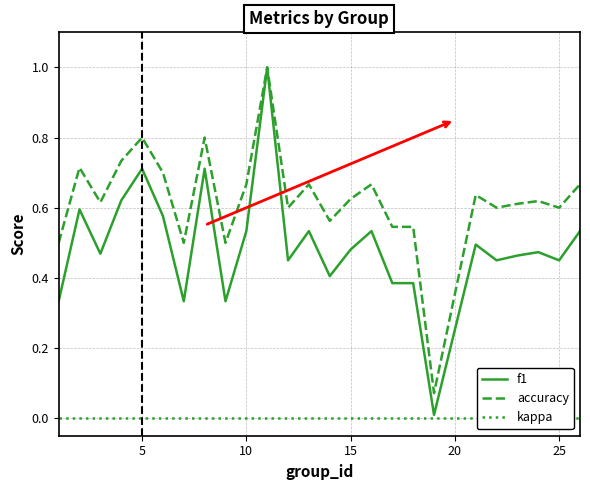

What is the maximum value shown in the chart?

1.0